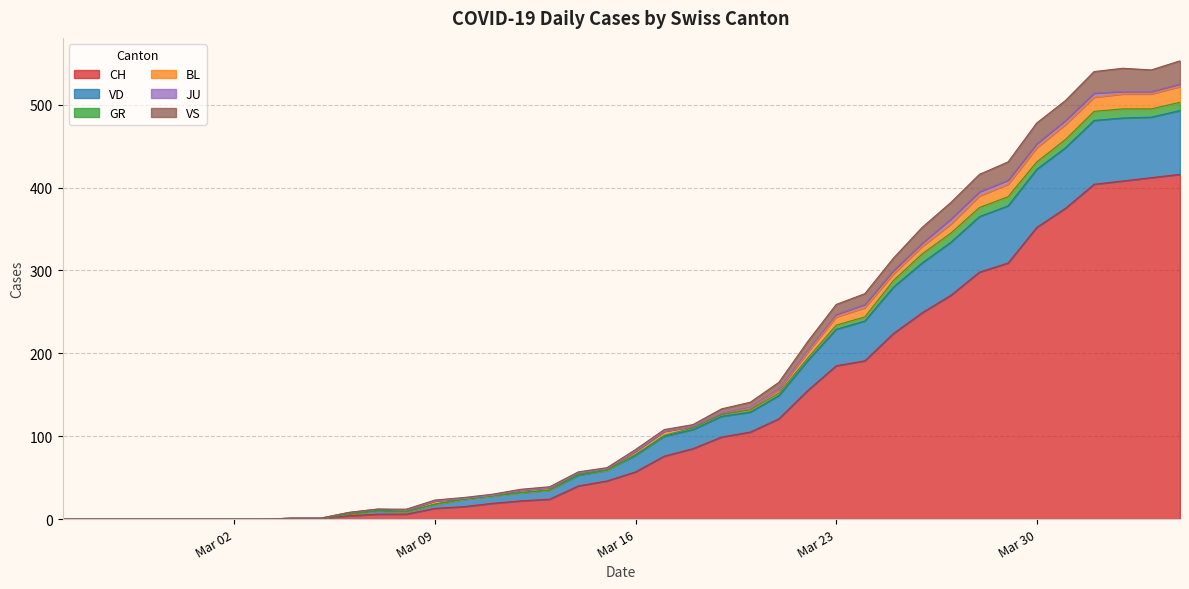

What is the maximum value for CH?

416